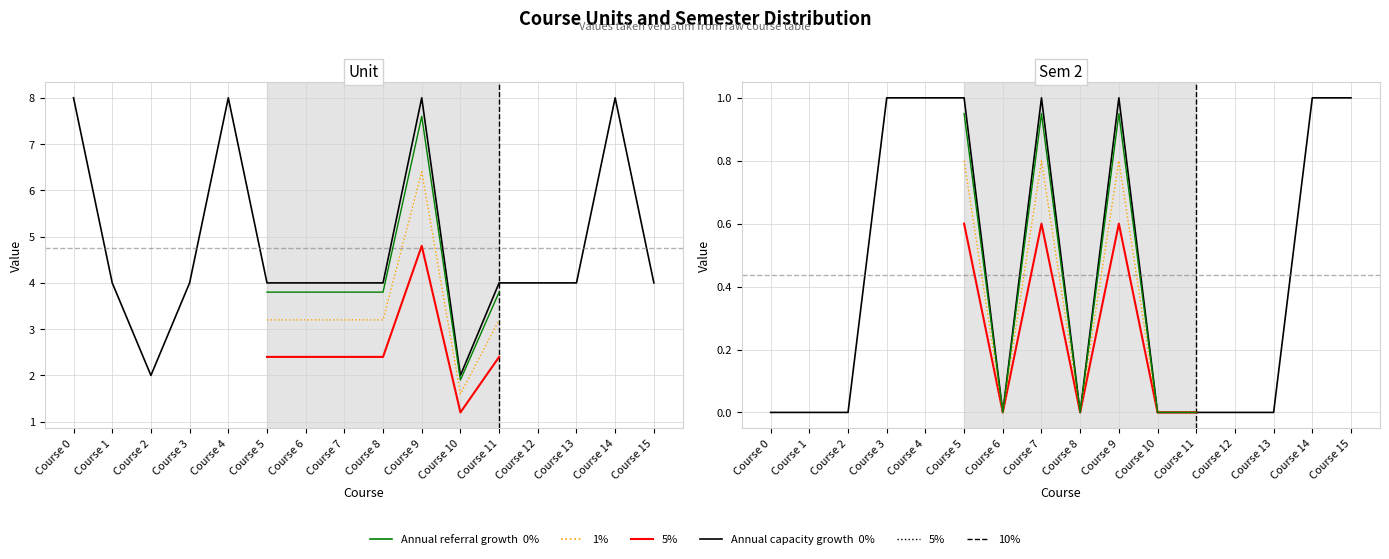

Which series has the widest spread of values?

Unit